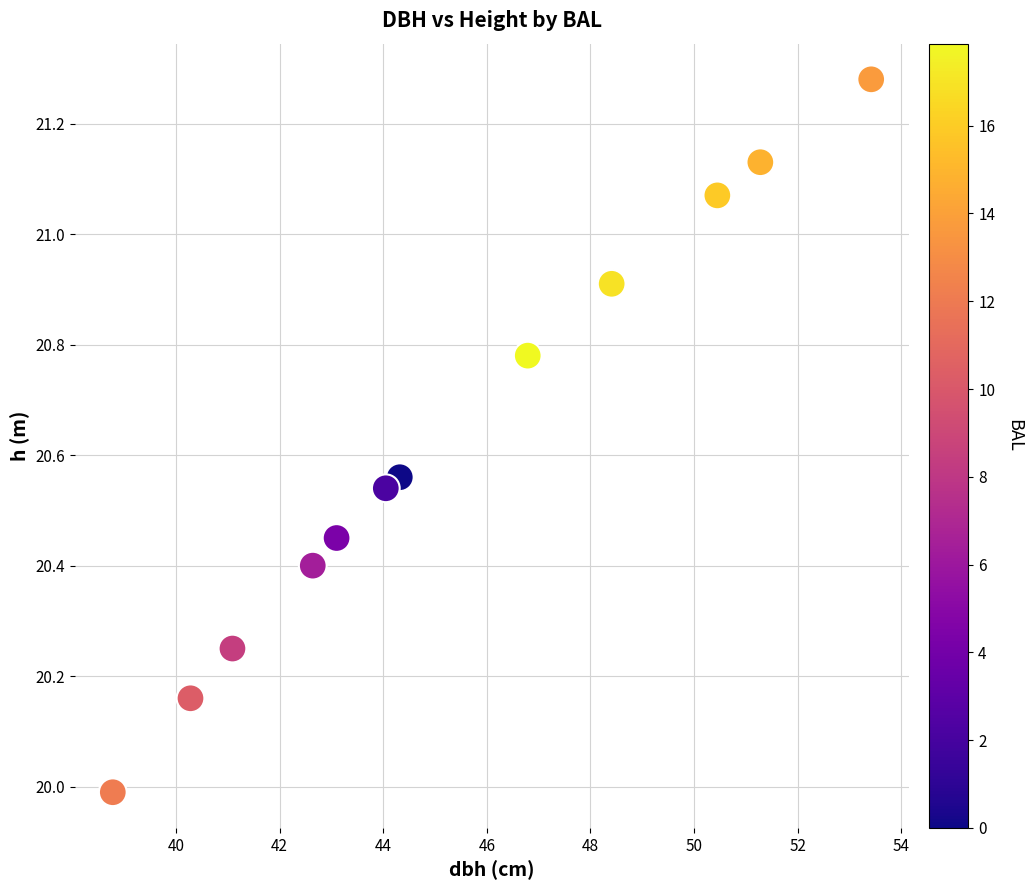

What is the range of X values (max minus min)?

14.6